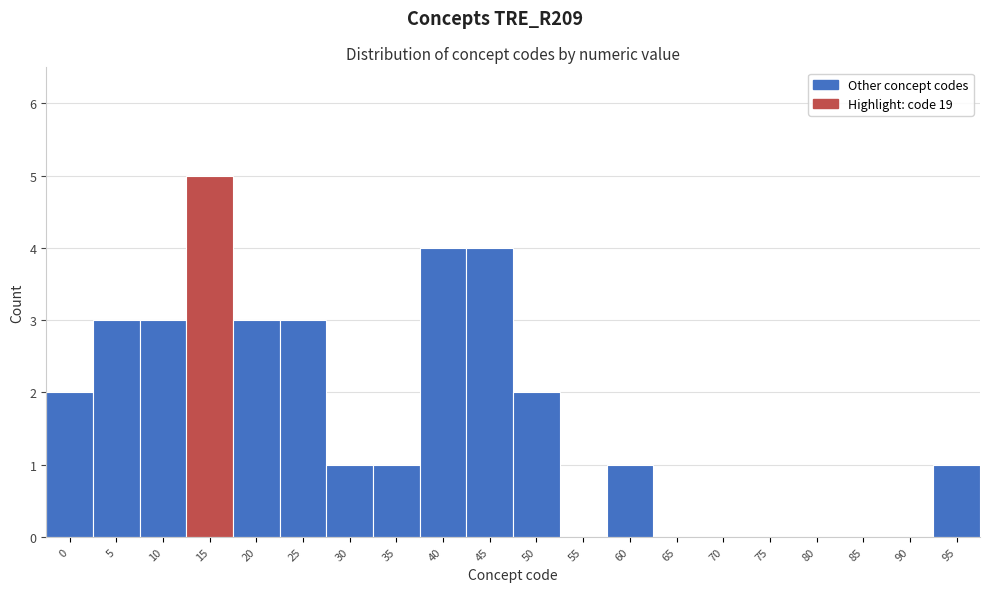

Reading right to left, list all the values displayed in this chart.

95=1	90=0	85=0	80=0	75=0	70=0	65=0	60=1	55=0	50=2	45=4	40=4	35=1	30=1	25=3	20=3	15=5	10=3	5=3	0=2